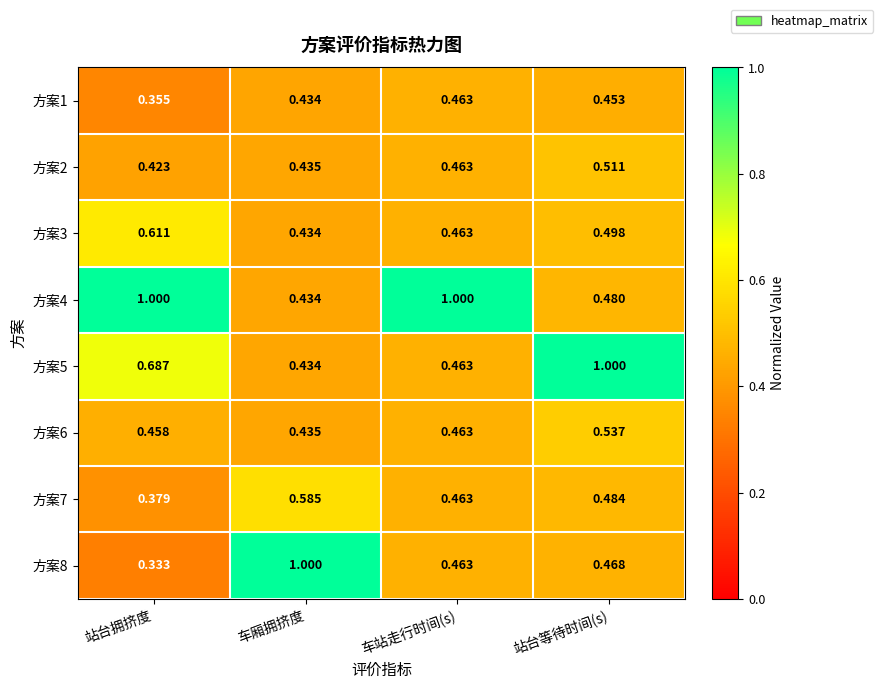

At which category is the sum across all series the highest?

站台等待时间(s)